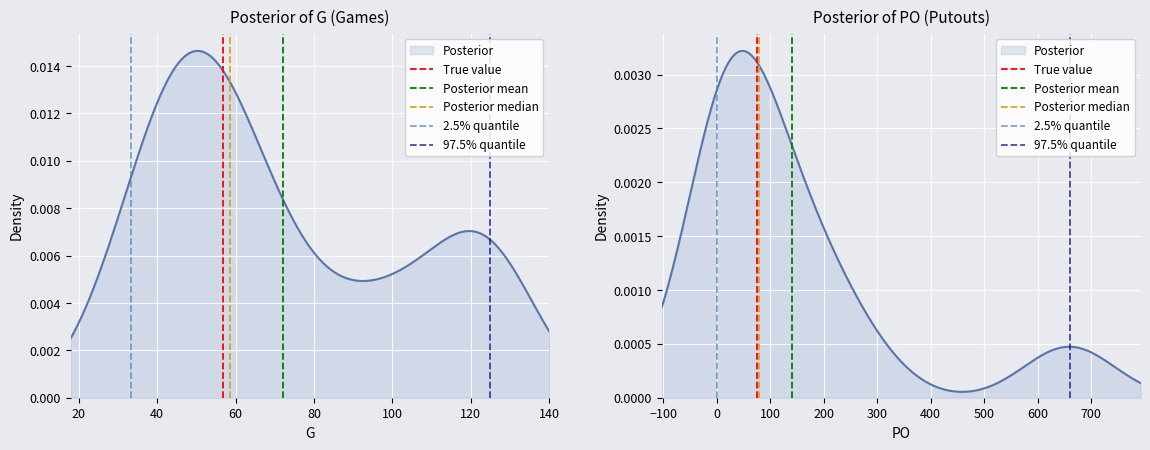

Which has a higher value, 0 or 20?

20